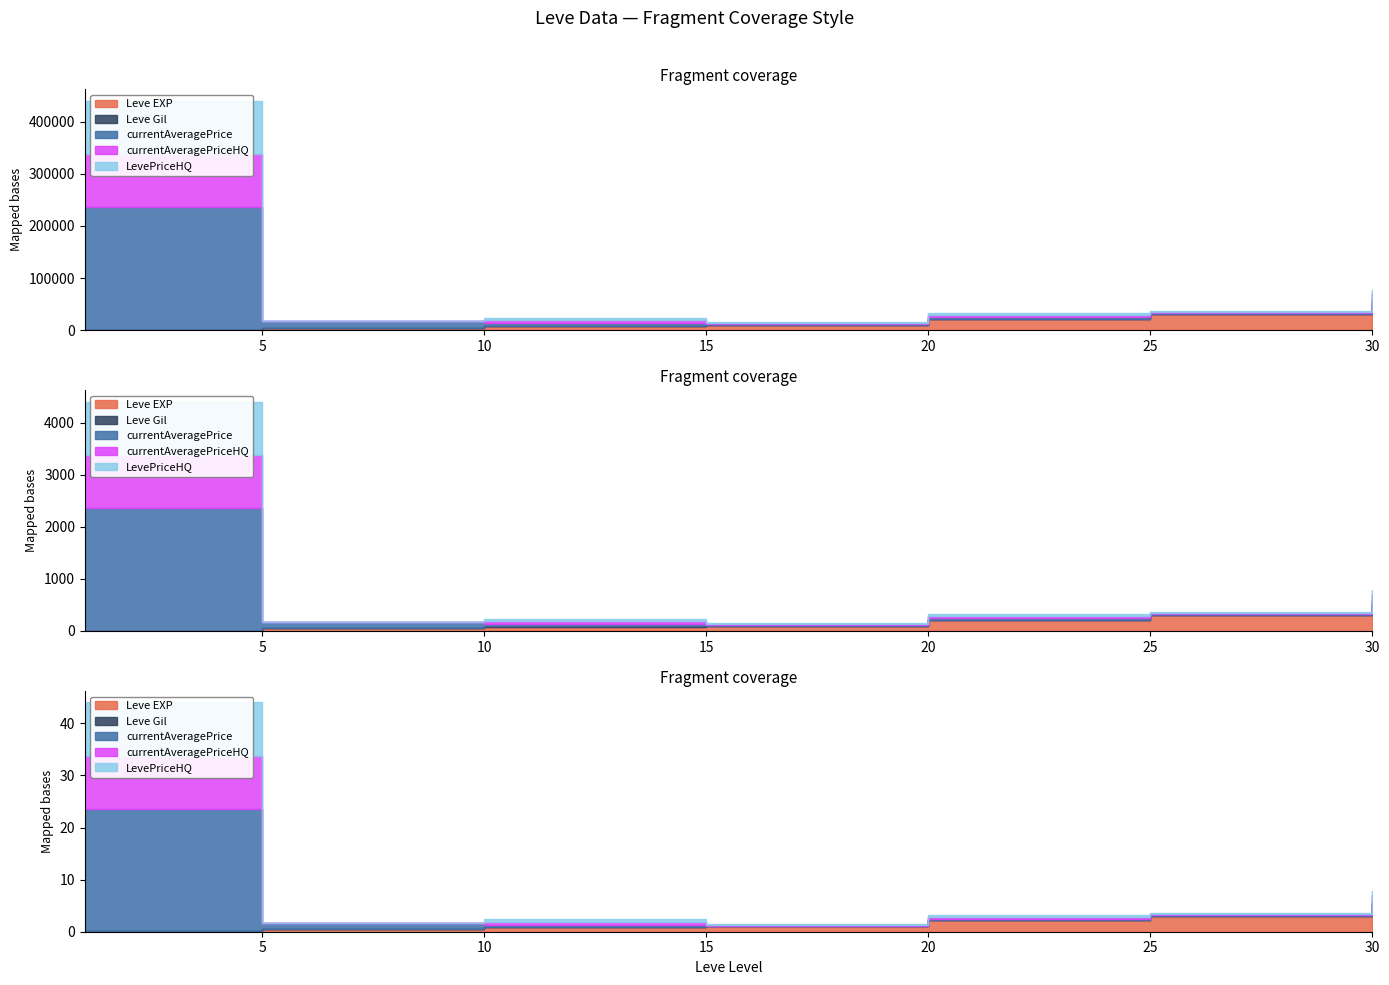

The value of Leve EXP at 15 is 10100. True or false?

True